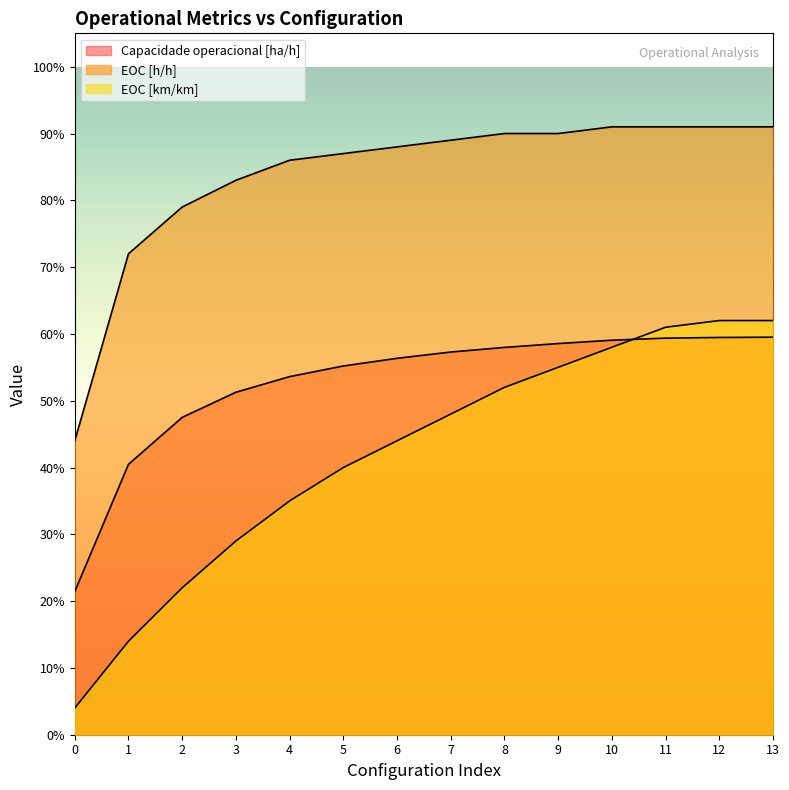

Between 6 and 10, which series saw the biggest shift?

EOC [km/km]